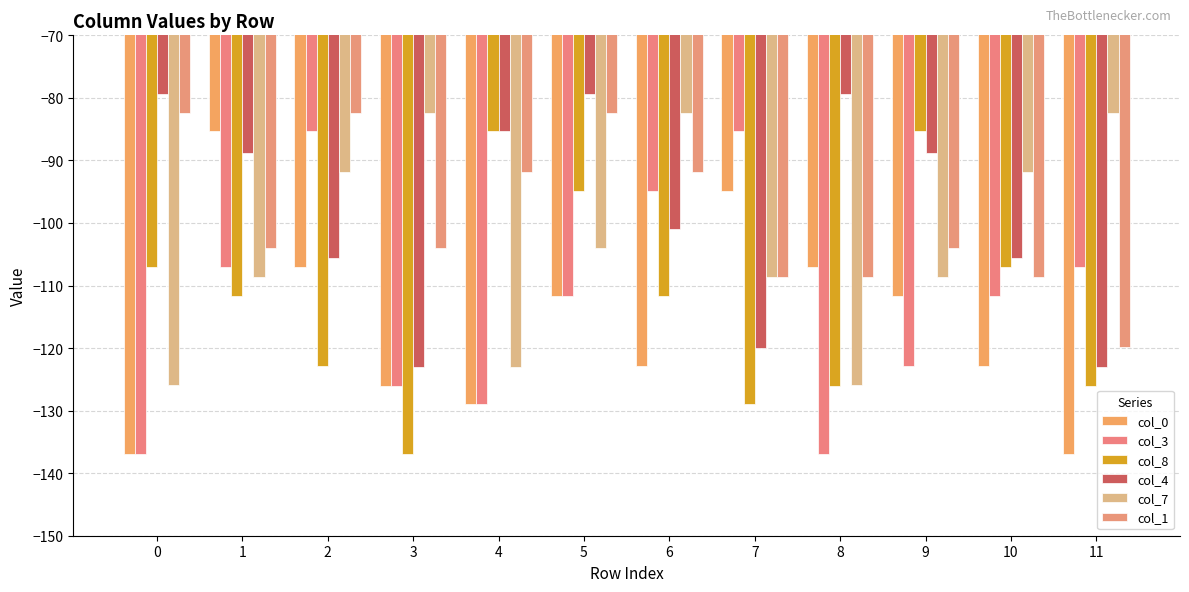

The value of col_3 at 5 is -111.6. True or false?

True